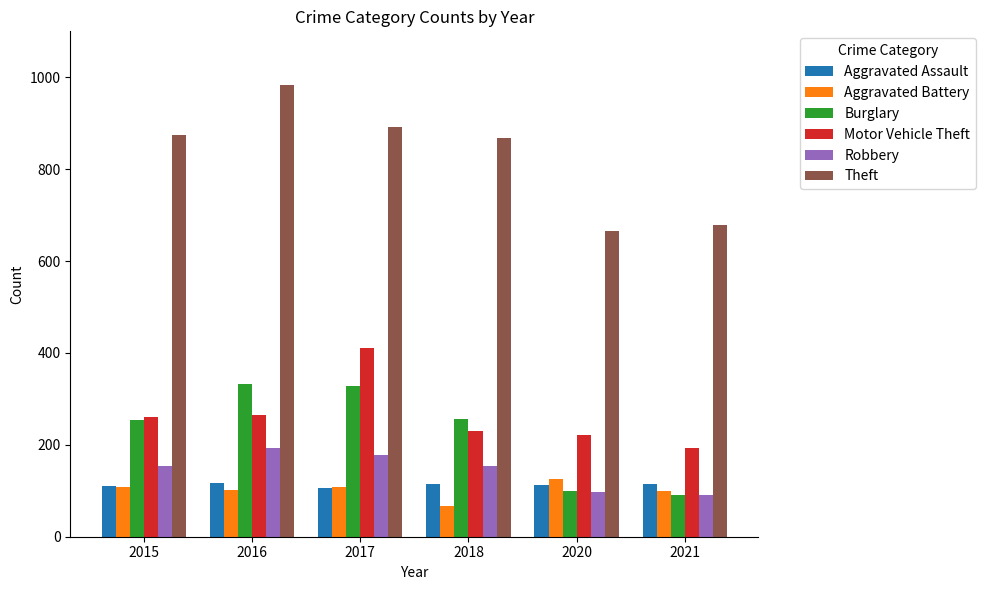

The Theft series shows 678 at 2021. True or false?

True